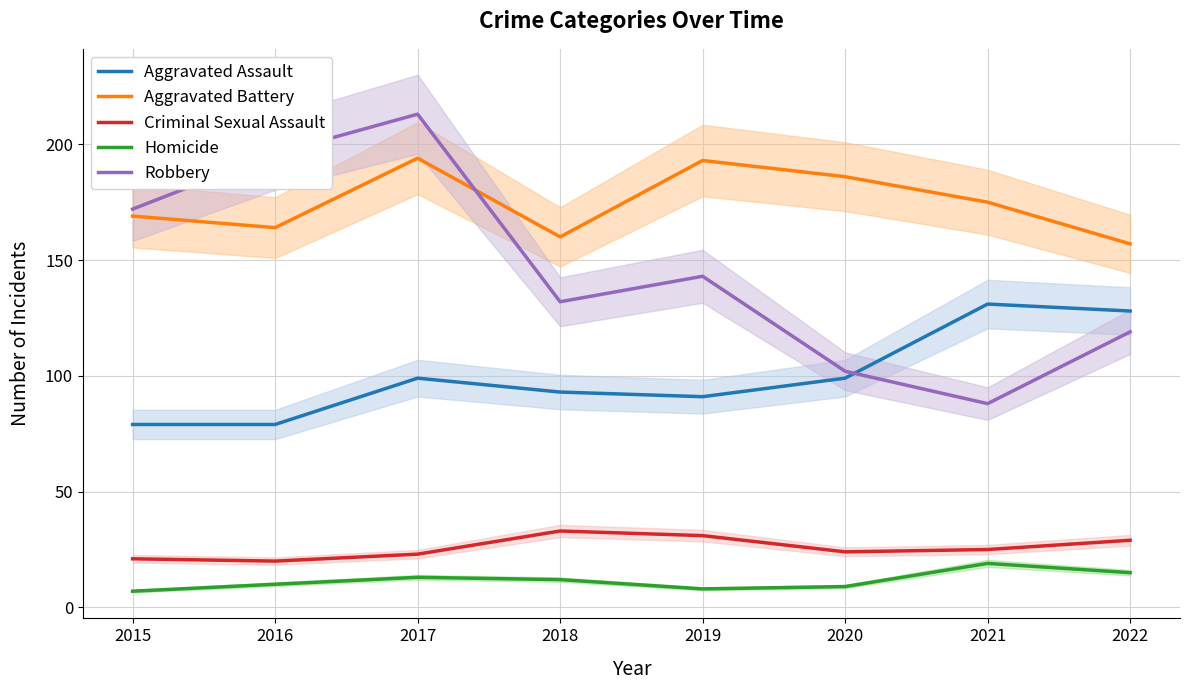

At which label does Robbery first exceed 143?

2015